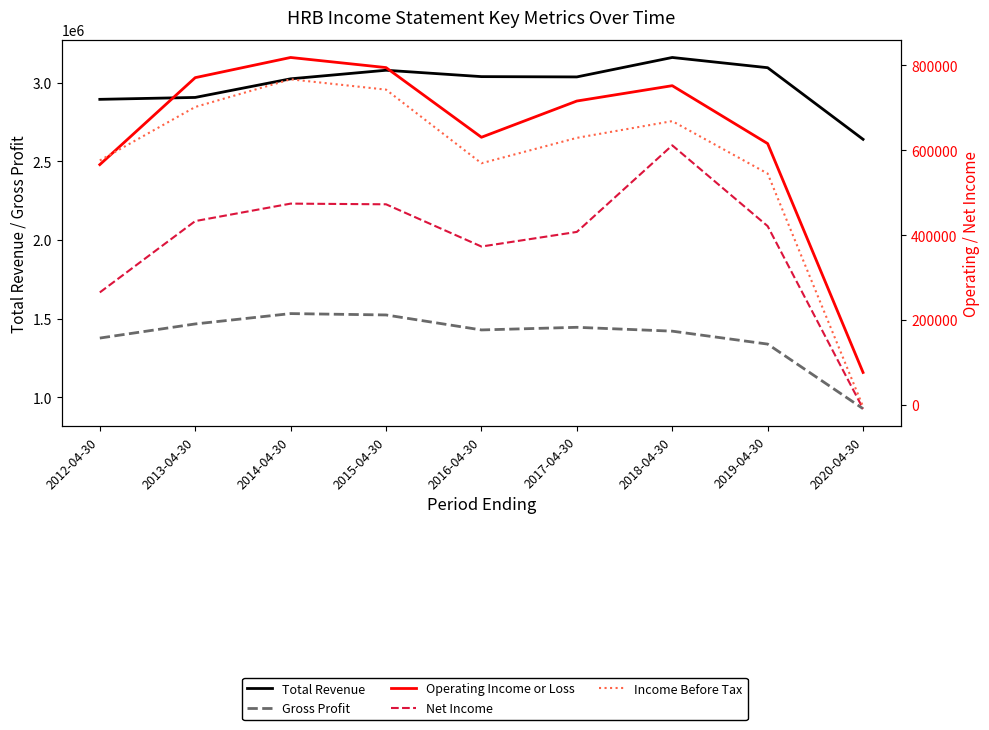

At how many categories does at least one series exceed 1881442?

9